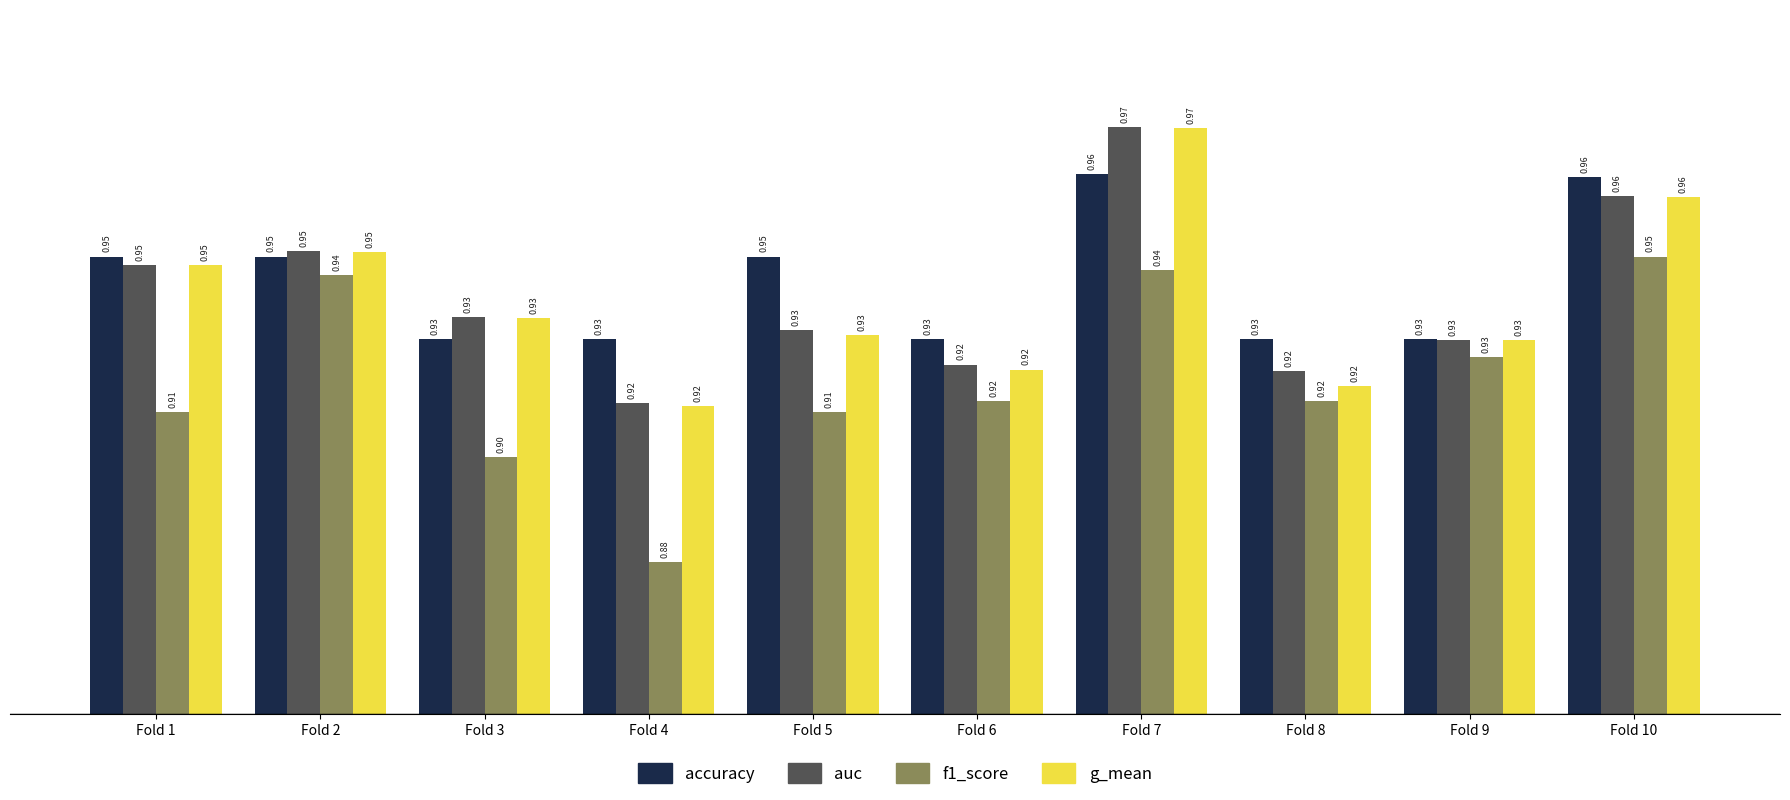

What is the sum of the accuracy values at Fold 6 and Fold 7?

1.9